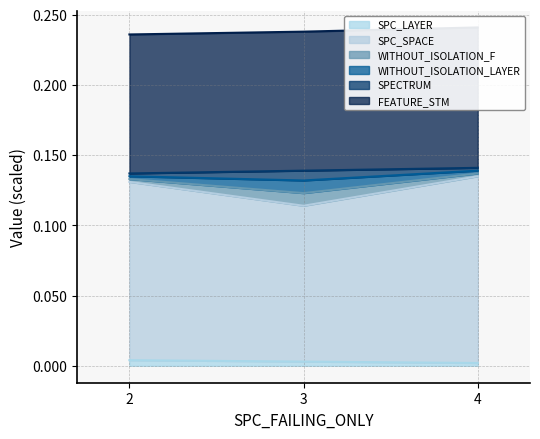

What is the lowest value of the SPC_SPACE series?

0.1